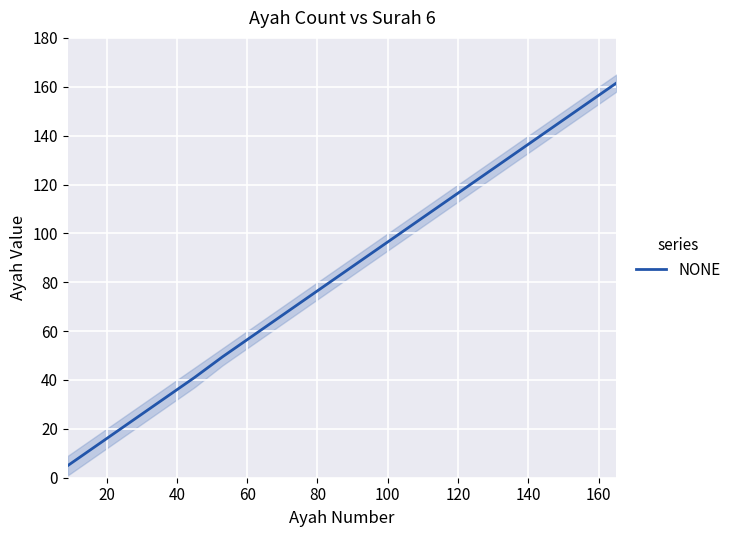

What is the sum of all values?

1697.5